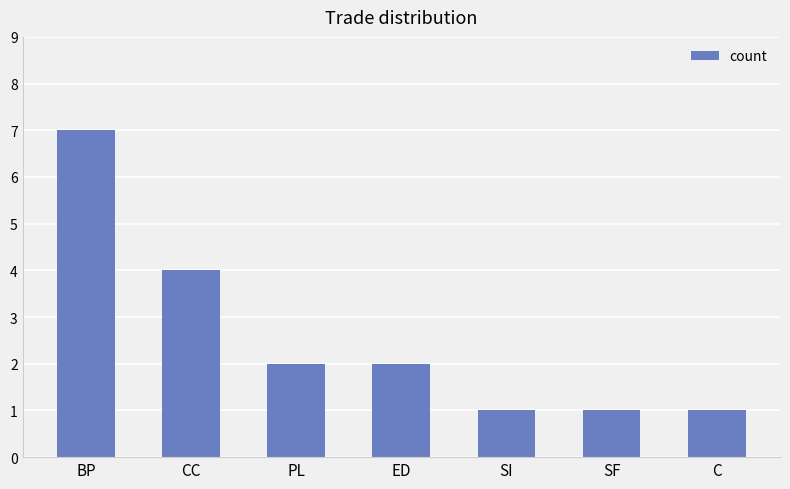

How many data points are less than 2?

3